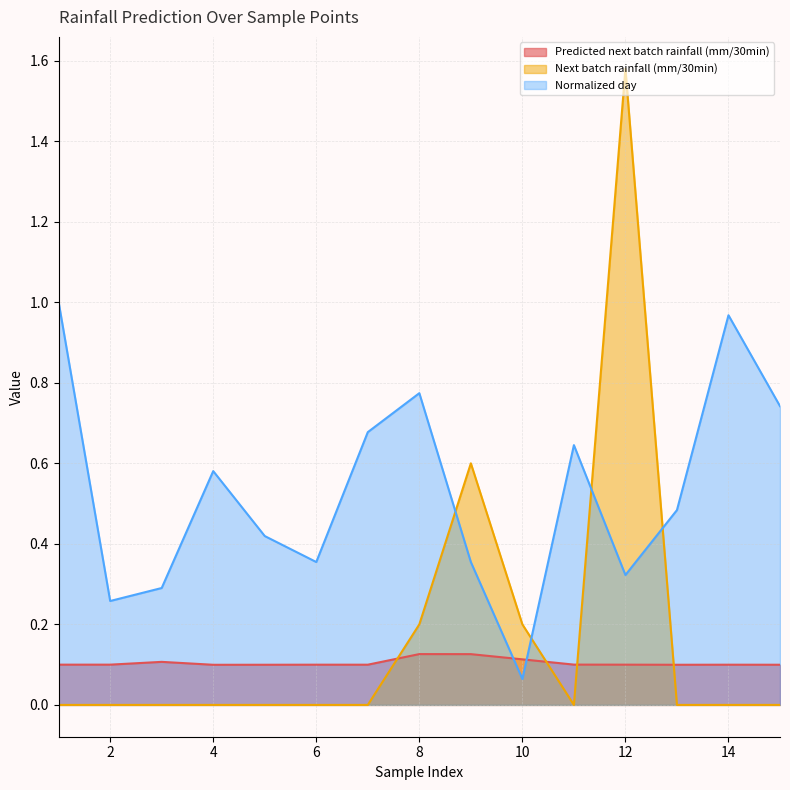

What is the spread (max minus min) of values at 15?

0.7